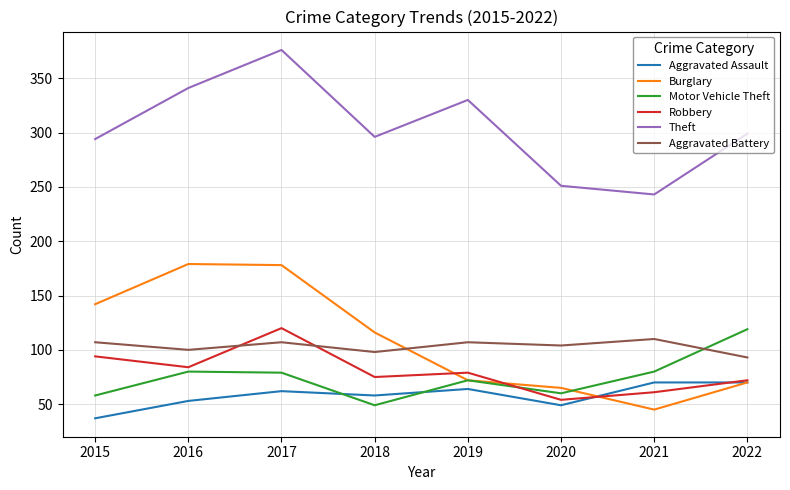

How many categories are shown in the chart?

8